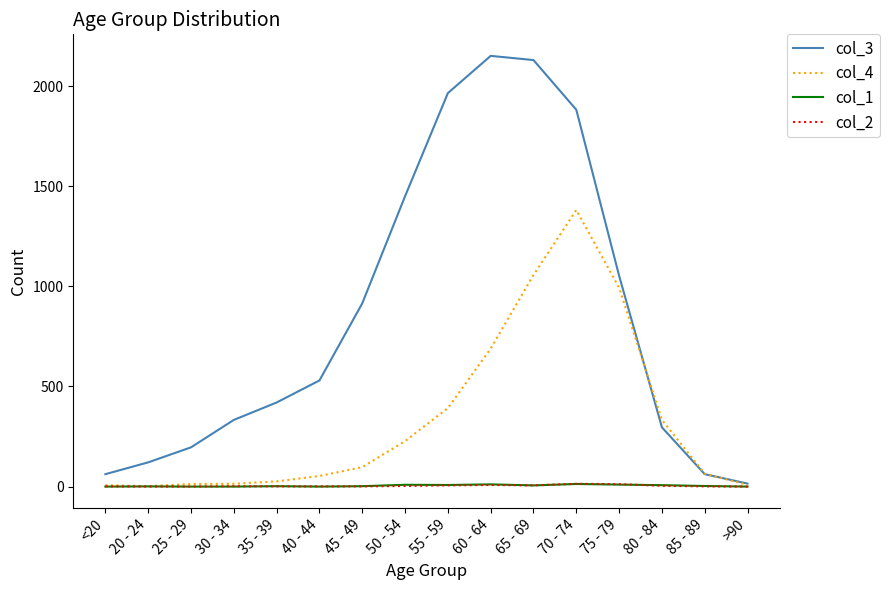

Which category has the highest value across all series?

60 - 64